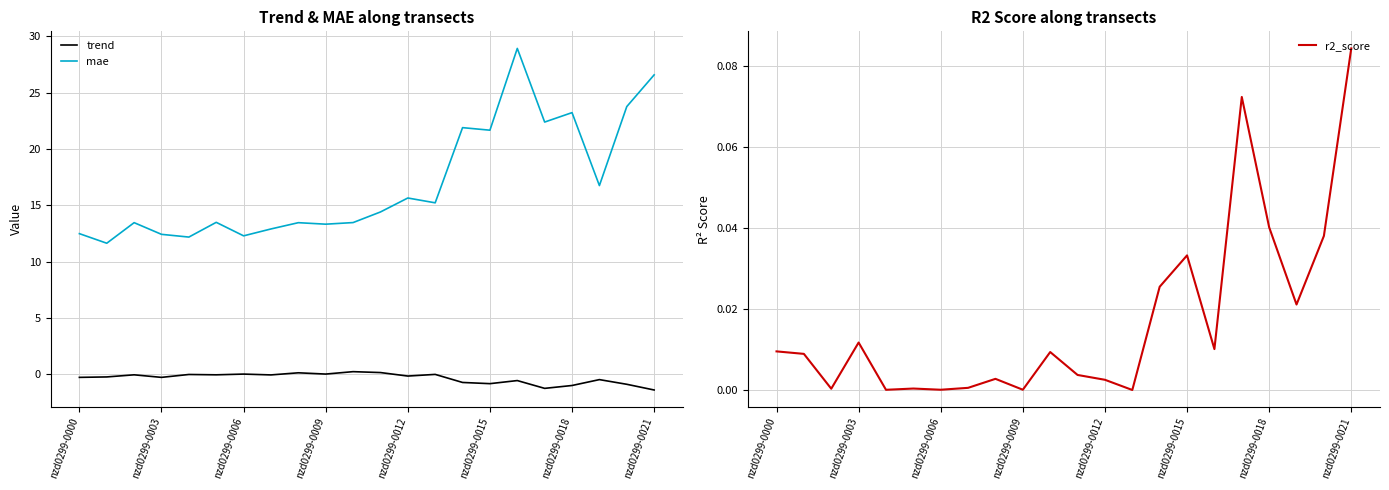

How many data points in mae are less than 14?

11